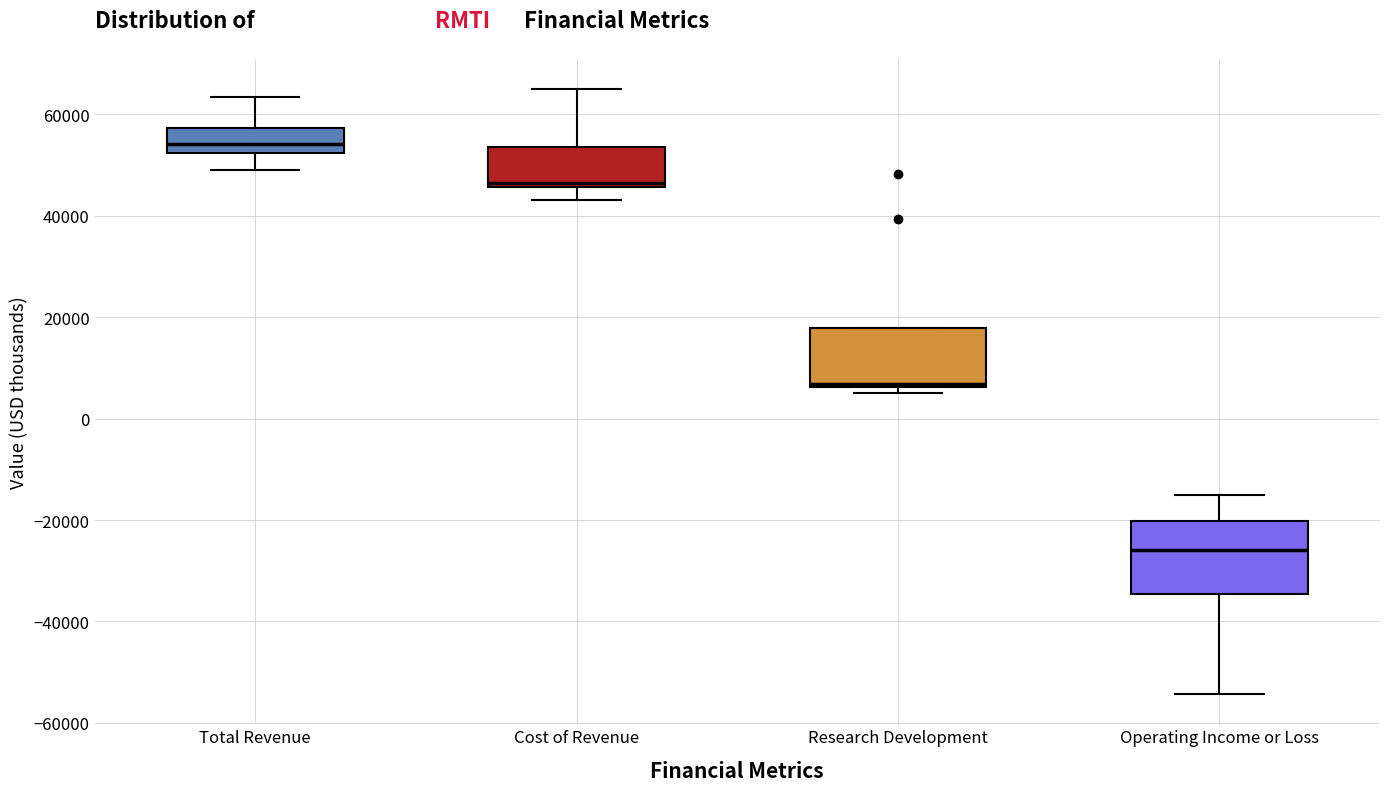

Which box is the tallest, from its lower edge to its upper edge?

Operating Income or Loss